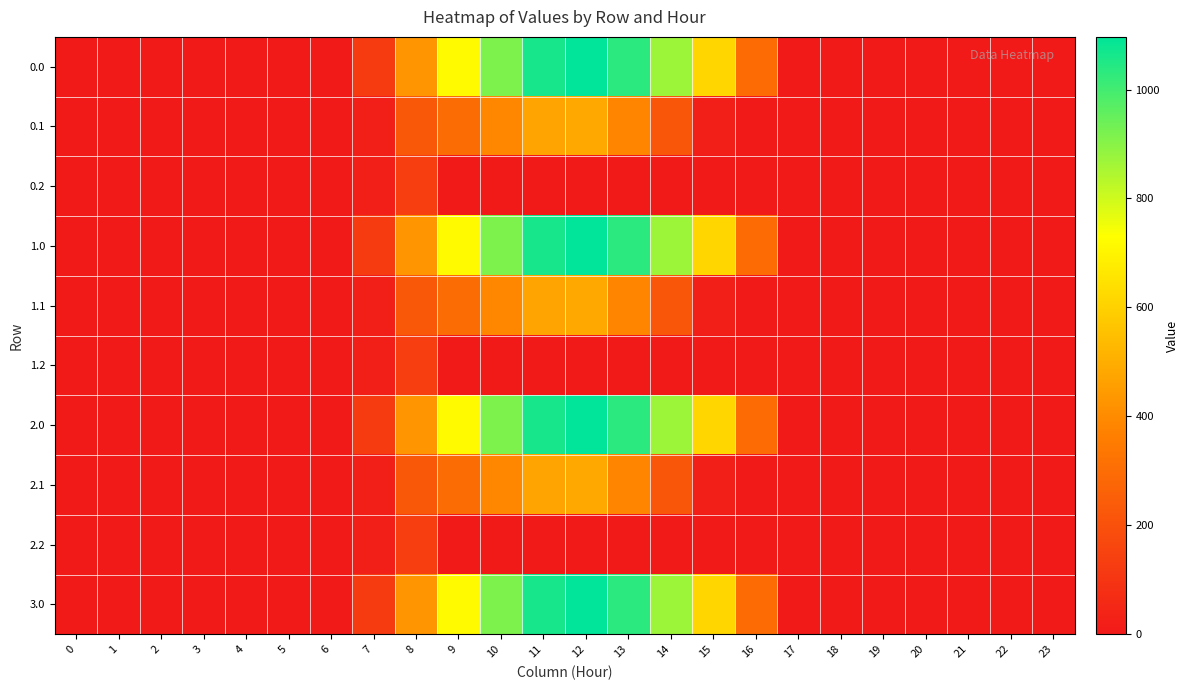

Reading right to left, transcribe all the data shown in this chart.

0.0: 23=0.0	22=0.0	21=0.0	20=0.0	19=0.0	18=0.0	17=0.0	16=294.5	15=615.9	14=870.6	13=1032.9	12=1096.7	11=1060.3	10=916.2	9=716.9	8=430.3	7=120.6	6=0.0	5=0.0	4=0.0	3=0.0	2=0.0	1=0.0	0=0.0
0.1: 23=0.0	22=0.0	21=0.0	20=0.0	19=0.0	18=0.0	17=0.0	16=0.0	15=17.3	14=219.2	13=382.7	12=485.4	11=471.7	10=388.1	9=295.9	8=227.5	7=17.7	6=0.0	5=0.0	4=0.0	3=0.0	2=0.0	1=0.0	0=0.0
0.2: 23=0.0	22=0.0	21=0.0	20=0.0	19=0.0	18=0.0	17=0.0	16=0.0	15=0.0	14=0.0	13=0.0	12=0.0	11=0.0	10=0.0	9=0.0	8=134.2	7=22.3	6=0.0	5=0.0	4=0.0	3=0.0	2=0.0	1=0.0	0=0.0
1.0: 23=0.0	22=0.0	21=0.0	20=0.0	19=0.0	18=0.0	17=0.0	16=294.5	15=615.9	14=870.6	13=1032.9	12=1096.7	11=1060.3	10=916.2	9=716.9	8=430.3	7=120.6	6=0.0	5=0.0	4=0.0	3=0.0	2=0.0	1=0.0	0=0.0
1.1: 23=0.0	22=0.0	21=0.0	20=0.0	19=0.0	18=0.0	17=0.0	16=0.0	15=17.3	14=219.2	13=382.7	12=485.4	11=471.7	10=388.1	9=295.9	8=227.5	7=17.7	6=0.0	5=0.0	4=0.0	3=0.0	2=0.0	1=0.0	0=0.0
1.2: 23=0.0	22=0.0	21=0.0	20=0.0	19=0.0	18=0.0	17=0.0	16=0.0	15=0.0	14=0.0	13=0.0	12=0.0	11=0.0	10=0.0	9=0.0	8=134.2	7=22.3	6=0.0	5=0.0	4=0.0	3=0.0	2=0.0	1=0.0	0=0.0
2.0: 23=0.0	22=0.0	21=0.0	20=0.0	19=0.0	18=0.0	17=0.0	16=294.5	15=615.9	14=870.6	13=1032.9	12=1096.7	11=1060.3	10=916.2	9=716.9	8=430.3	7=120.6	6=0.0	5=0.0	4=0.0	3=0.0	2=0.0	1=0.0	0=0.0
2.1: 23=0.0	22=0.0	21=0.0	20=0.0	19=0.0	18=0.0	17=0.0	16=0.0	15=17.3	14=219.2	13=382.7	12=485.4	11=471.7	10=388.1	9=295.9	8=227.5	7=17.7	6=0.0	5=0.0	4=0.0	3=0.0	2=0.0	1=0.0	0=0.0
2.2: 23=0.0	22=0.0	21=0.0	20=0.0	19=0.0	18=0.0	17=0.0	16=0.0	15=0.0	14=0.0	13=0.0	12=0.0	11=0.0	10=0.0	9=0.0	8=134.2	7=22.3	6=0.0	5=0.0	4=0.0	3=0.0	2=0.0	1=0.0	0=0.0
3.0: 23=0.0	22=0.0	21=0.0	20=0.0	19=0.0	18=0.0	17=0.0	16=294.5	15=615.9	14=870.6	13=1032.9	12=1096.7	11=1060.3	10=916.2	9=716.9	8=430.3	7=120.6	6=0.0	5=0.0	4=0.0	3=0.0	2=0.0	1=0.0	0=0.0